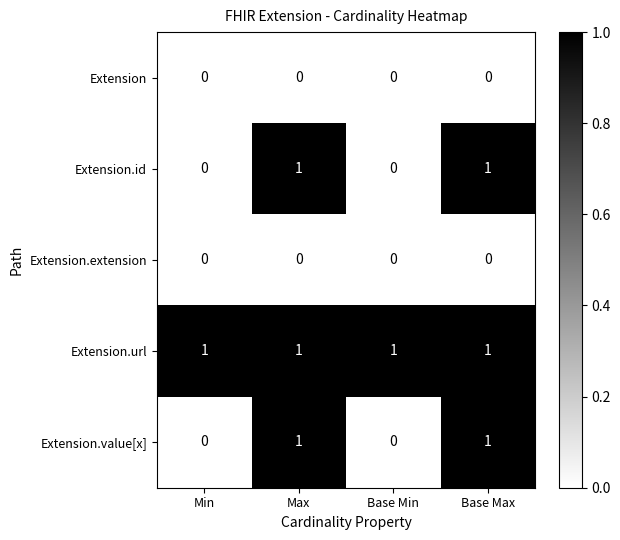

How many series are shown in this chart?

5